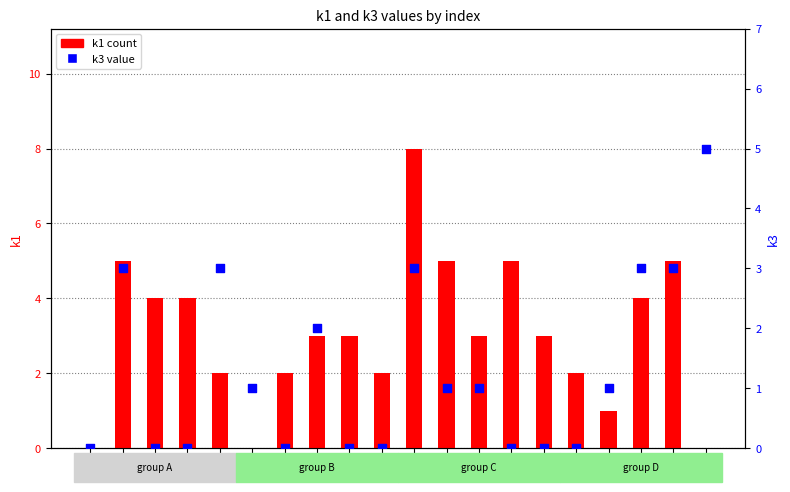

Which series reaches the minimum Y coordinate?

k1